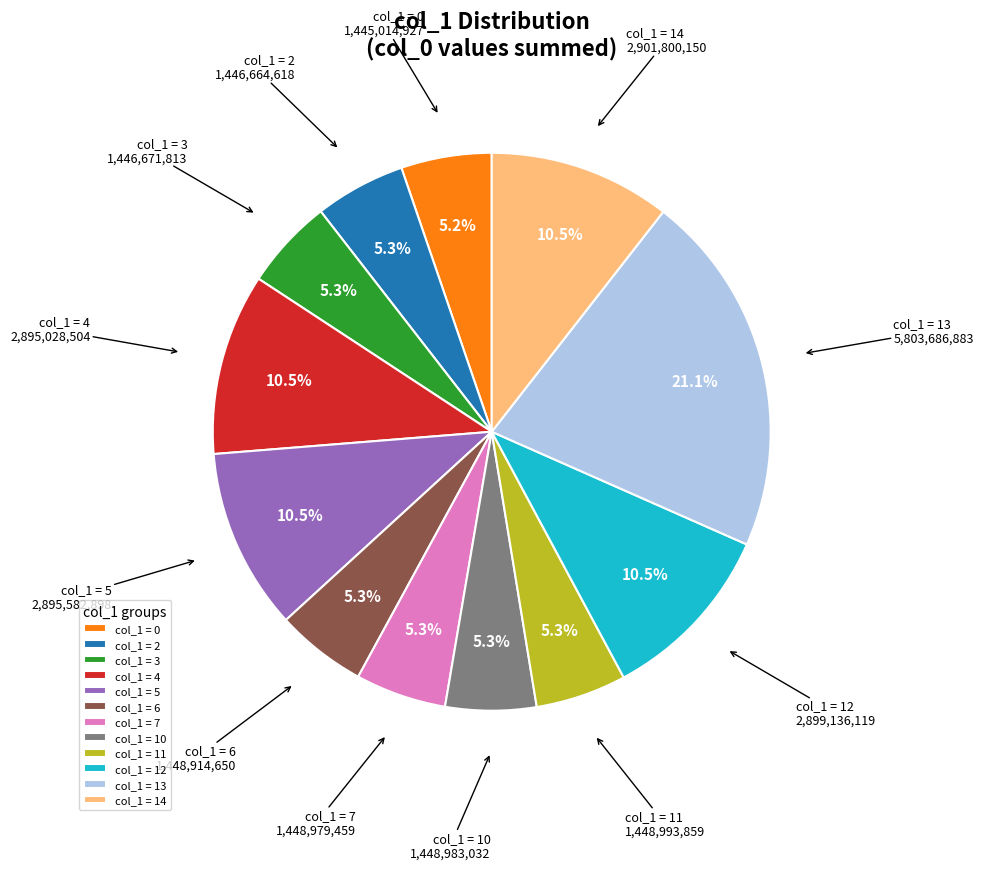

Which slice is the largest?

col_1 = 13